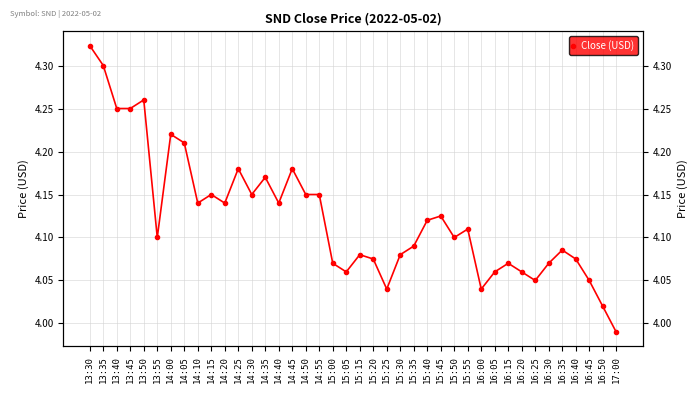

What is the maximum value shown in the chart?

4.3